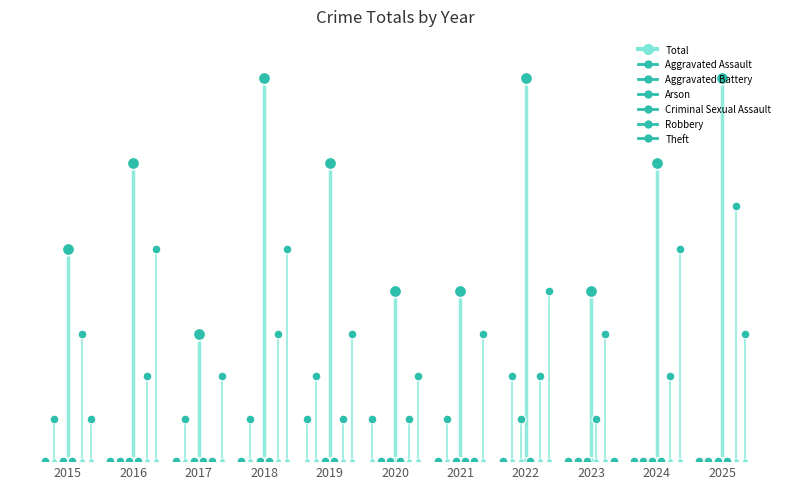

What is the change in value from 2018 to 2024?

-2